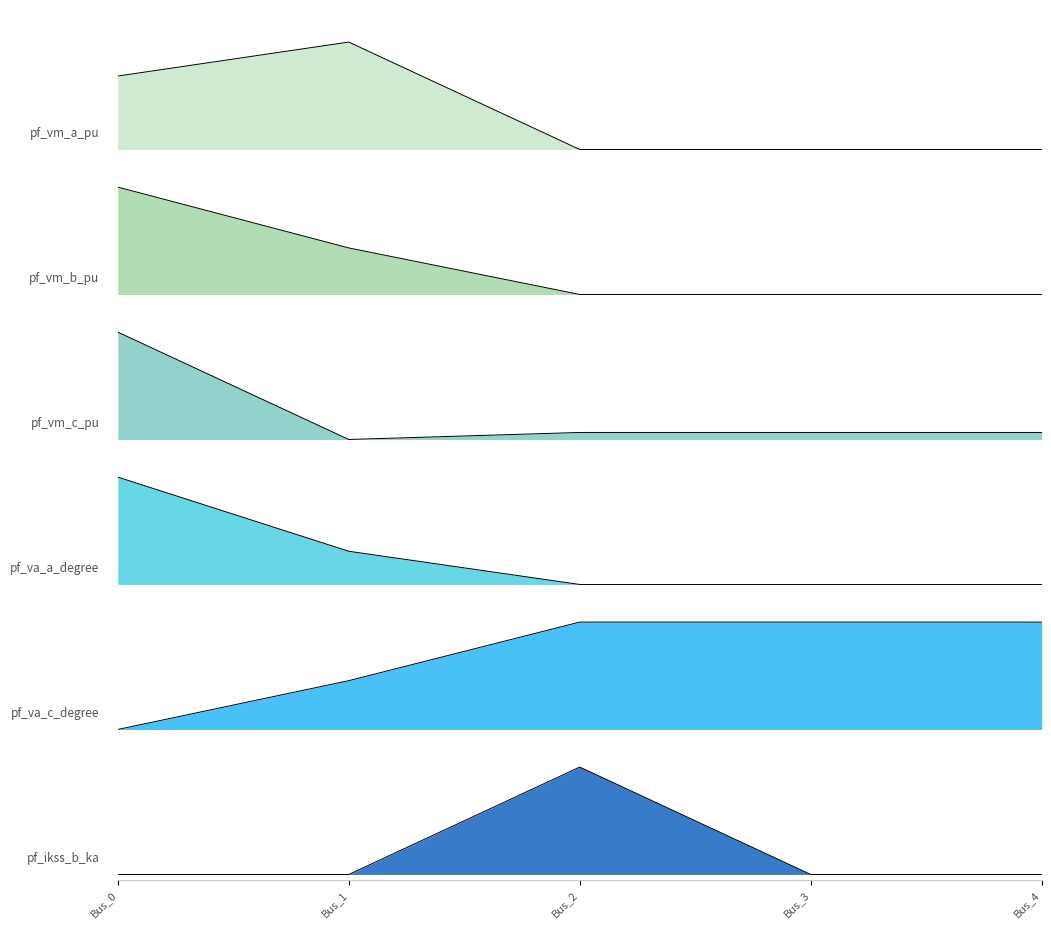

Which series ends up on top after the final intersection of pf_ikss_b_ka and pf_vm_c_pu?

pf_vm_c_pu